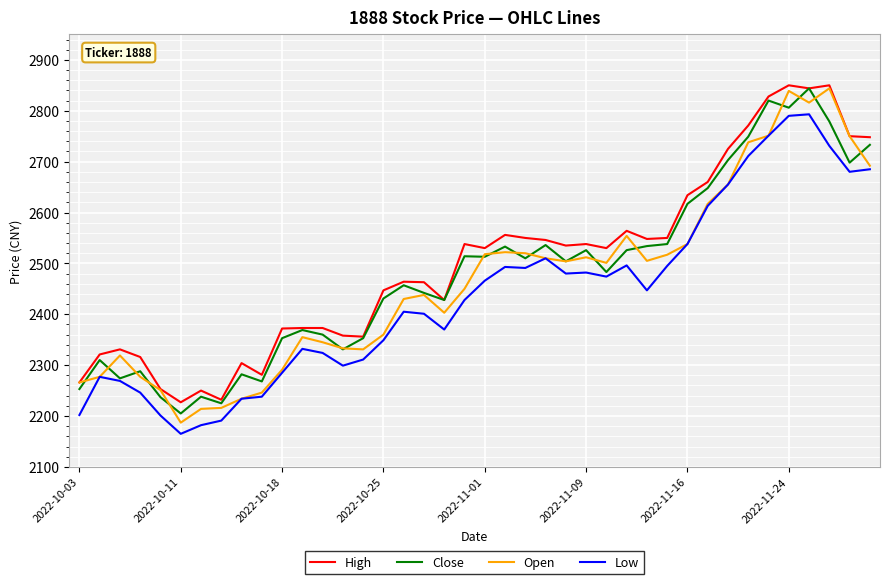

What is the sum of all Open values?

98626